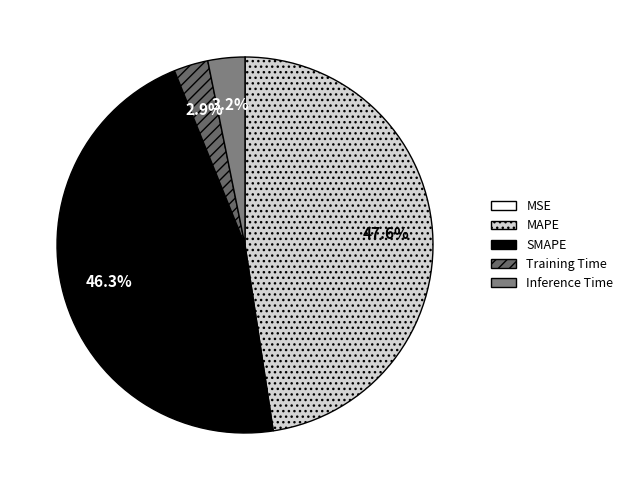

Which slice is the smallest?

MSE